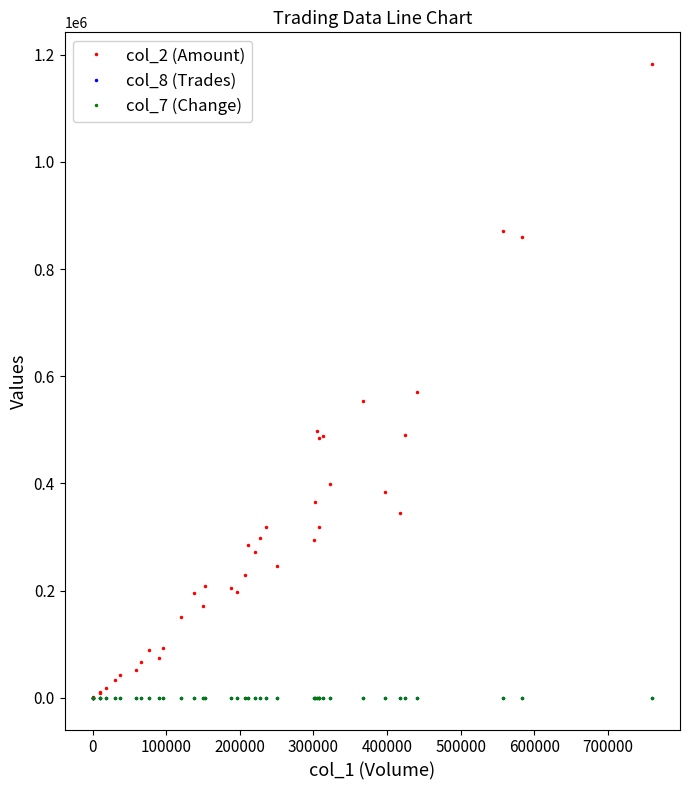

Reading left to right, list all the values displayed in this chart.

col_2 (Amount): 0.0	0.0	1070.0	9000.0	10100.0	18940.0	33040.0	42250.0	52300.0	67300.0	88670.0	73800.0	93660.0	150050.0	194850.0	170600.0	208230.0	204550.0	198180.0	229760.0	284360.0	271700.0	298500.0	319500.0	246360.0	293610.0	364880.0	498810.0	485300.0	319280.0	488310.0	398410.0	553170.0	383340.0	345120.0	490730.0	571610.0	871590.0	860270.0	1182770.0
col_8 (Trades): 0.0	0.0	1.0	1.0	2.0	2.0	4.0	3.0	5.0	7.0	6.0	5.0	8.0	7.0	20.0	4.0	15.0	17.0	11.0	16.0	15.0	8.0	16.0	26.0	17.0	13.0	28.0	25.0	10.0	16.0	30.0	10.0	21.0	15.0	8.0	10.0	15.0	32.0	60.0	36.0
col_7 (Change): 0.0	0.0	0.1	0.1	-0.0	-0.0	-0.0	-0.1	-0.2	-0.2	0.0	-0.2	-0.1	0.1	-0.1	0.0	-0.2	0.2	0.1	-0.2	0.1	-0.2	0.9	0.0	0.4	-0.1	0.2	0.0	-0.0	-0.1	-0.1	0.4	-0.1	0.1	-0.5	-0.1	-0.1	-0.1	-0.3	0.2